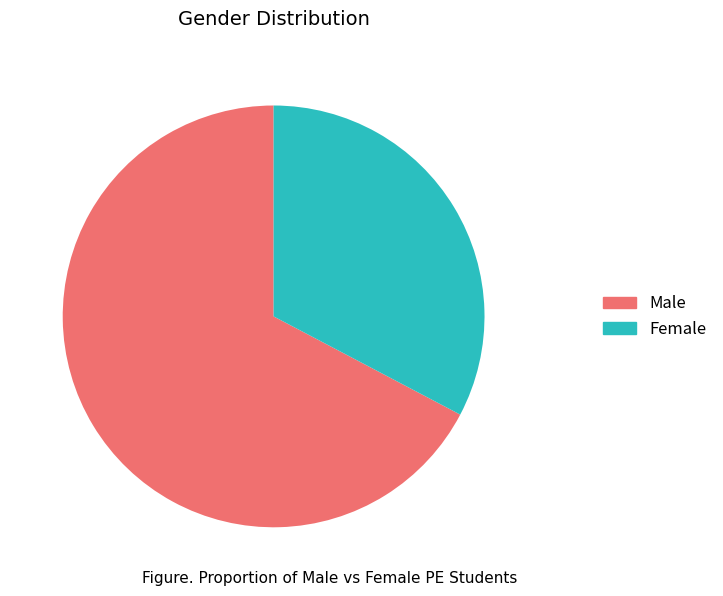

Is it true that Female is 33% of the pie?

True